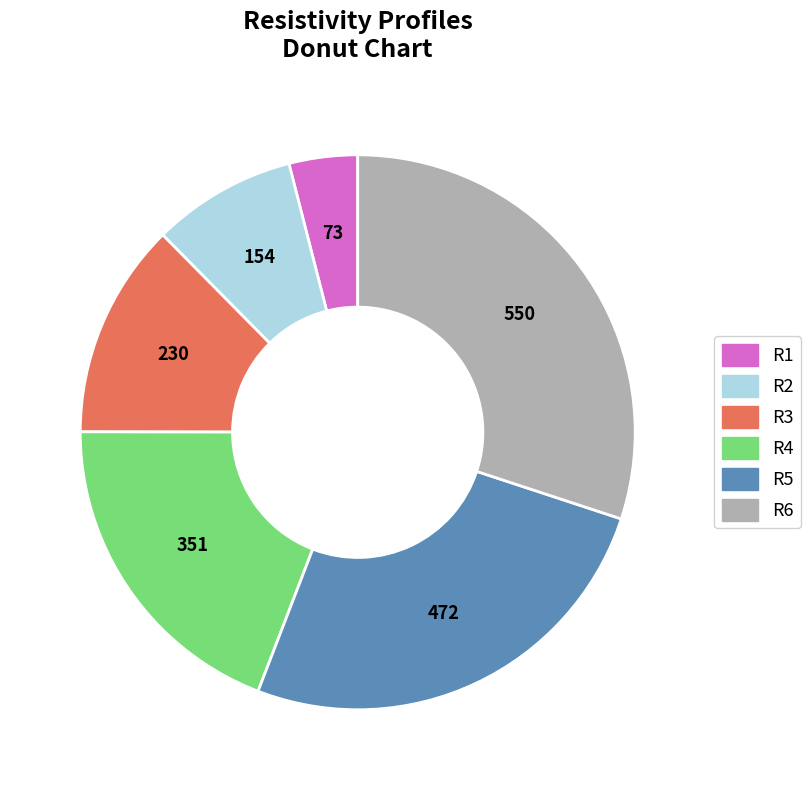

Which slice is the smallest?

R1